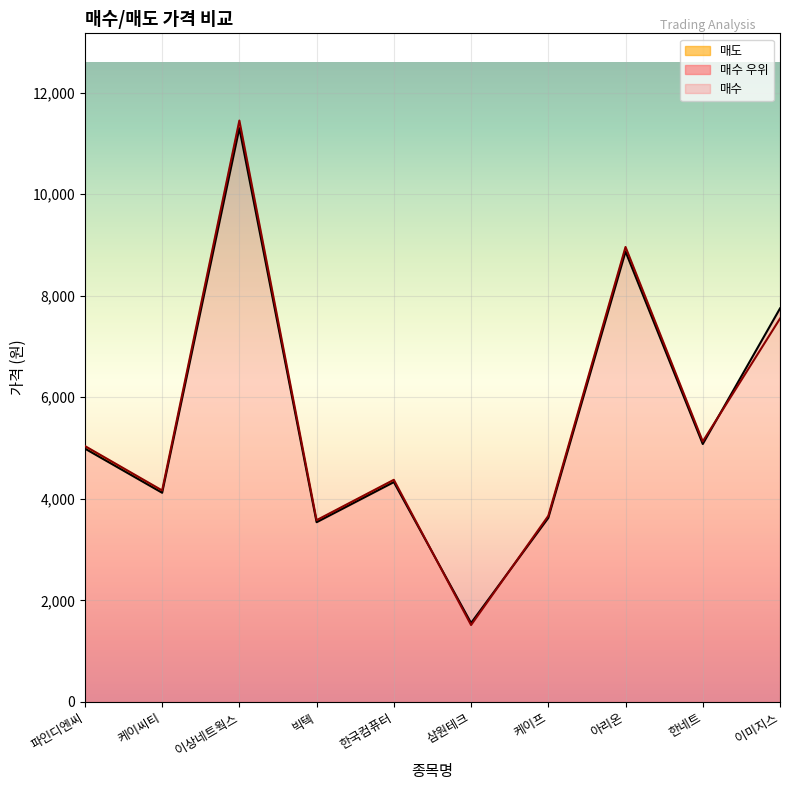

How many data points does each series have?

10